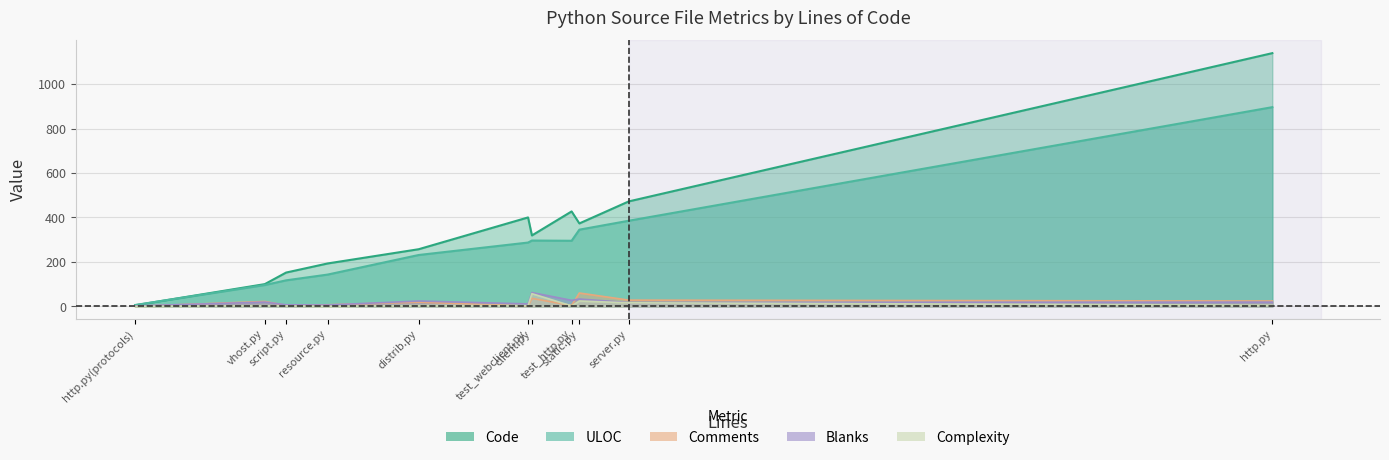

The value of Comments at static.py is 60. True or false?

True